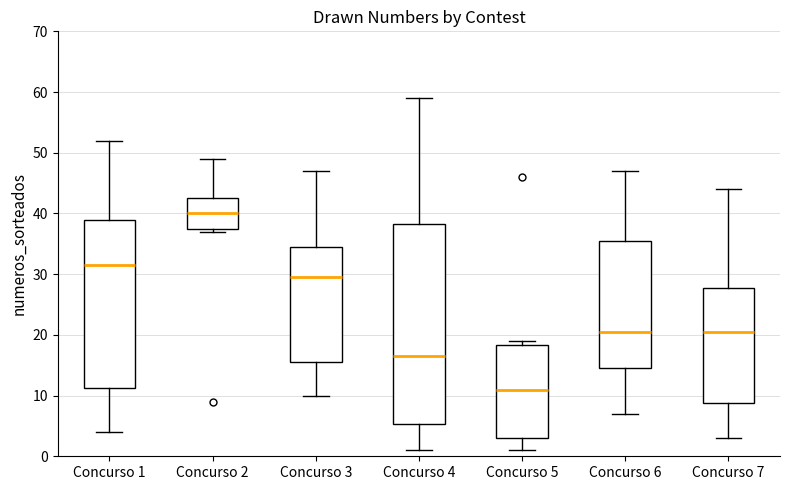

Reading left to right, transcribe this box plot: for each box, give where its median line is, the range the box spans, and where its two whiskers end, as read against the y-axis. The values are not printed on the chart, so give them approximately, as read against the axis.

Concurso 1: median 32, box 11 to 39, whiskers 4 to 52
Concurso 2: median 40, box 38 to 43, whiskers 37 to 49
Concurso 3: median 30, box 16 to 35, whiskers 10 to 47
Concurso 4: median 17, box 5 to 38, whiskers 1 to 59
Concurso 5: median 11, box 3 to 18, whiskers 1 to 19
Concurso 6: median 21, box 15 to 36, whiskers 7 to 47
Concurso 7: median 21, box 9 to 28, whiskers 3 to 44